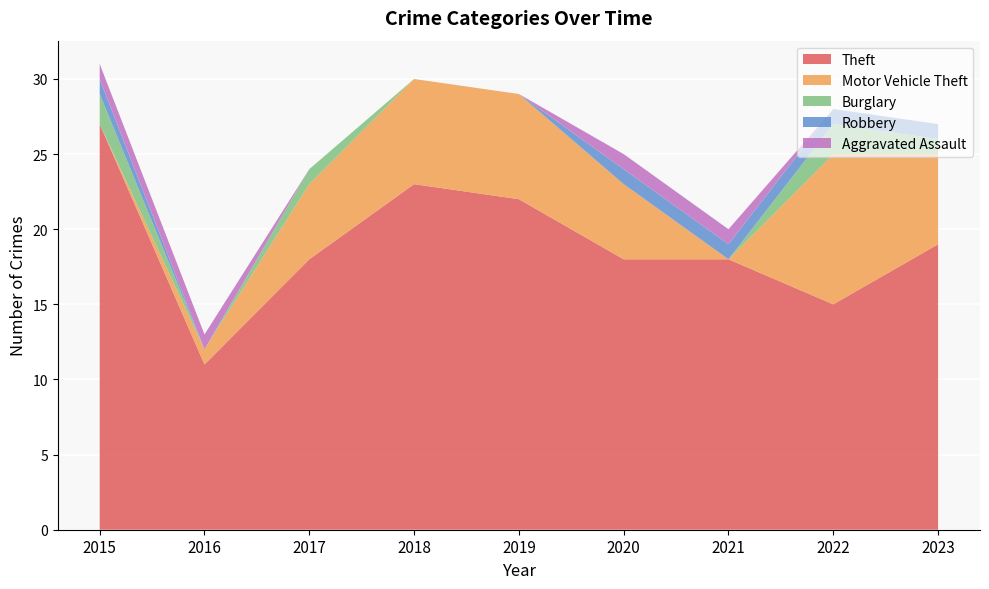

Reading left to right, transcribe all the data shown in this chart.

Theft: 2015=27	2016=11	2017=18	2018=23	2019=22	2020=18	2021=18	2022=15	2023=19
Motor Vehicle Theft: 2015=0	2016=1	2017=5	2018=7	2019=7	2020=5	2021=0	2022=10	2023=6
Burglary: 2015=2	2016=0	2017=1	2018=0	2019=0	2020=0	2021=0	2022=2	2023=1
Robbery: 2015=1	2016=0	2017=0	2018=0	2019=0	2020=1	2021=1	2022=1	2023=1
Aggravated Assault: 2015=1	2016=1	2017=0	2018=0	2019=0	2020=1	2021=1	2022=0	2023=0